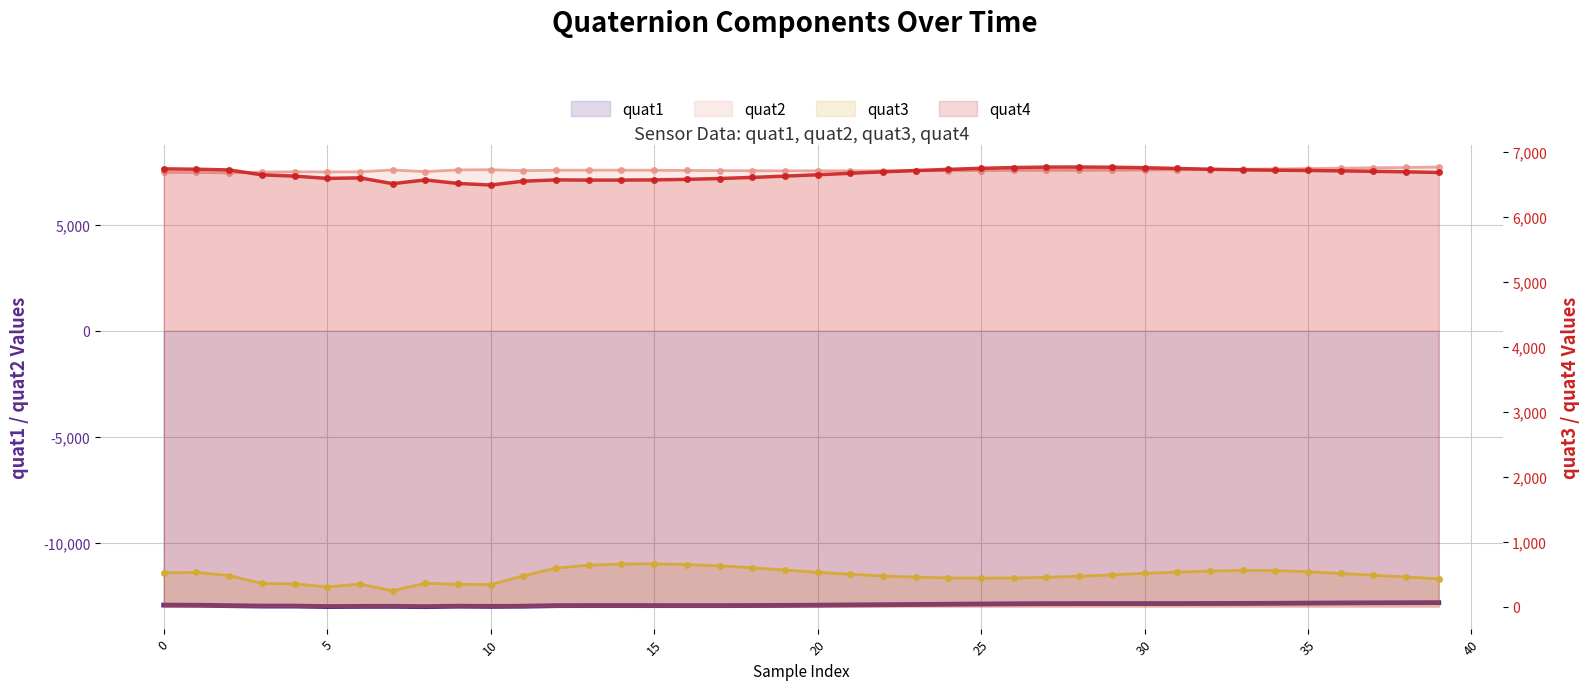

Reading left to right, list all the values displayed in this chart.

quat1: -12924	-12930	-12950	-12970	-12970	-12993	-12985	-12983	-12996	-12976	-12985	-12977	-12949	-12946	-12945	-12947	-12948	-12948	-12944	-12937	-12927	-12915	-12905	-12895	-12884	-12872	-12862	-12855	-12853	-12852	-12851	-12850	-12848	-12844	-12839	-12831	-12823	-12817	-12813	-12808
quat2: 7462	7456	7435	7475	7491	7485	7491	7576	7498	7580	7587	7543	7564	7567	7568	7562	7554	7545	7538	7536	7537	7539	7540	7540	7543	7550	7556	7561	7561	7565	7572	7583	7596	7609	7623	7641	7661	7679	7695	7714
quat3: 524	526	479	357	352	304	348	246	362	344	340	475	595	639	658	660	649	629	599	564	529	499	473	455	443	438	441	452	468	489	513	533	548	558	556	538	512	484	457	429
quat4: 6742	6736	6725	6650	6630	6595	6603	6514	6571	6517	6493	6552	6572	6569	6569	6572	6580	6593	6610	6630	6651	6674	6696	6716	6734	6750	6762	6769	6770	6767	6759	6748	6736	6727	6721	6717	6711	6704	6696	6686